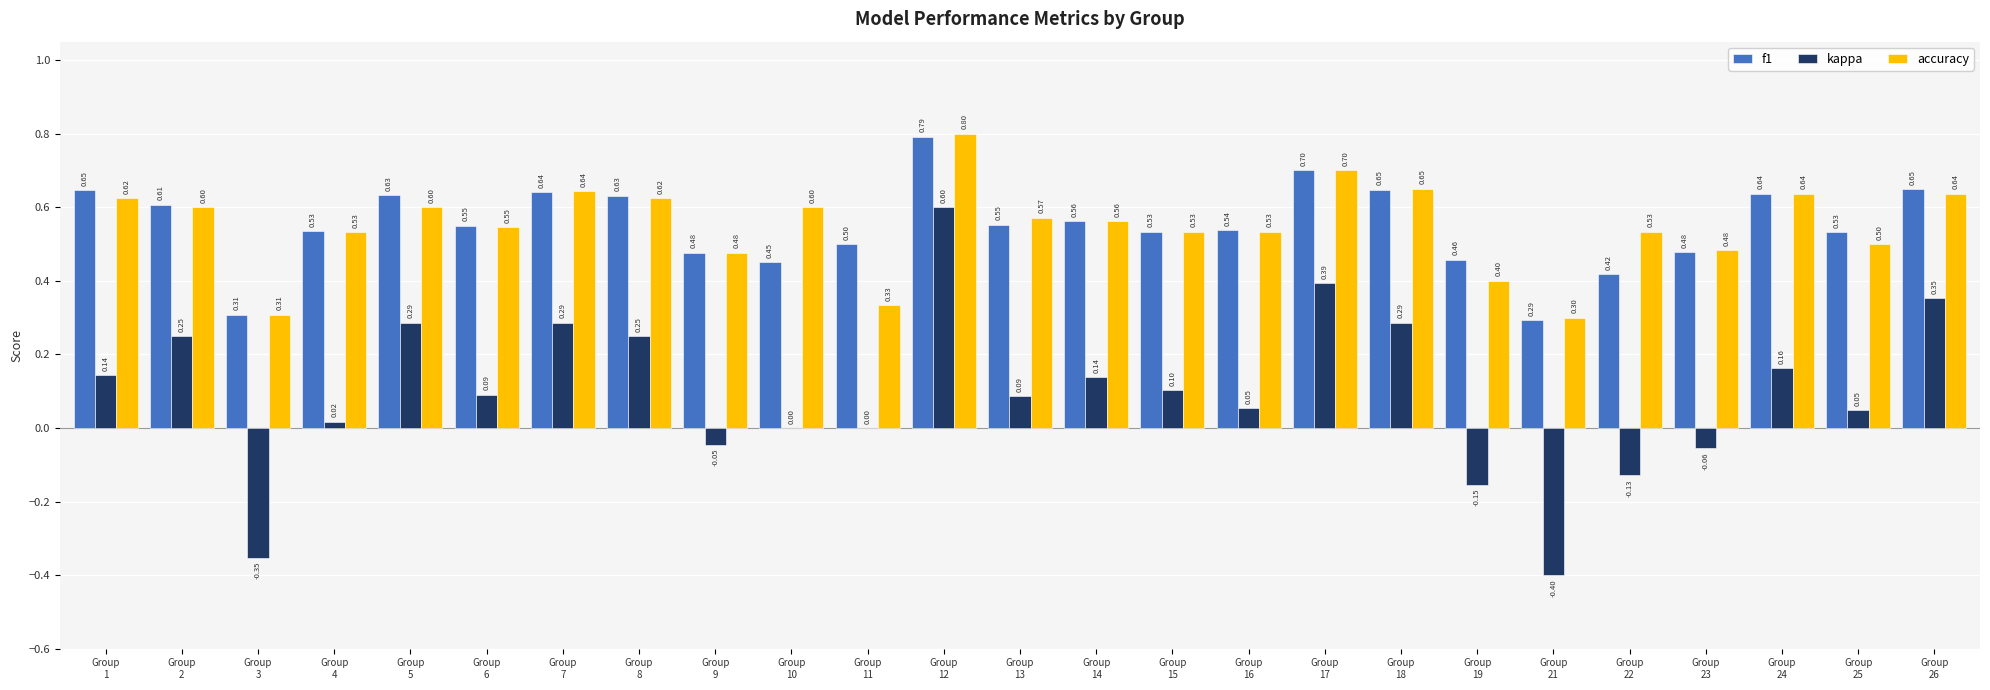

How many series are shown in this chart?

3